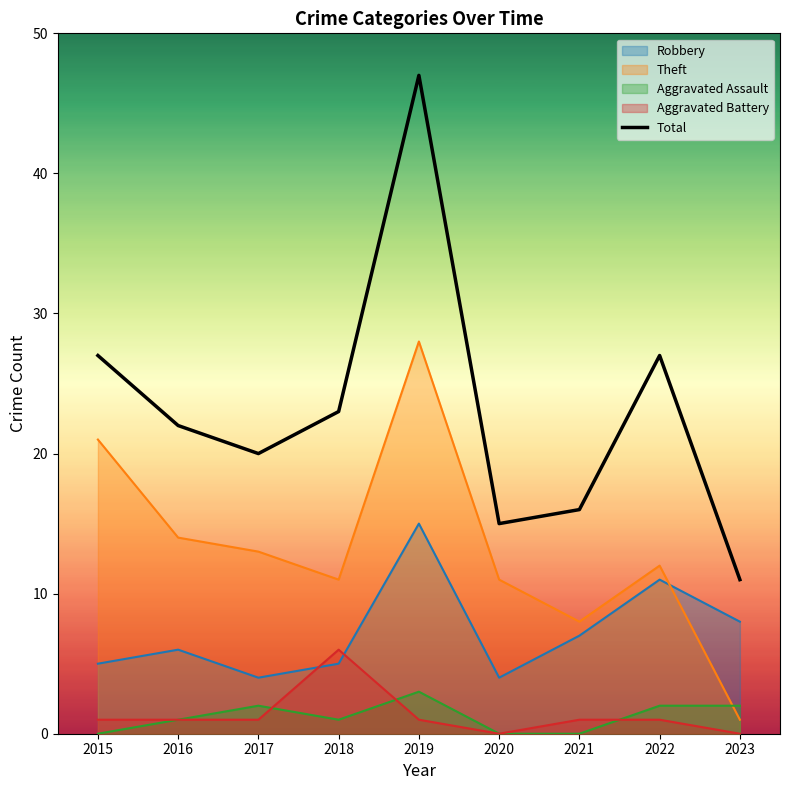

What is the average value?

23